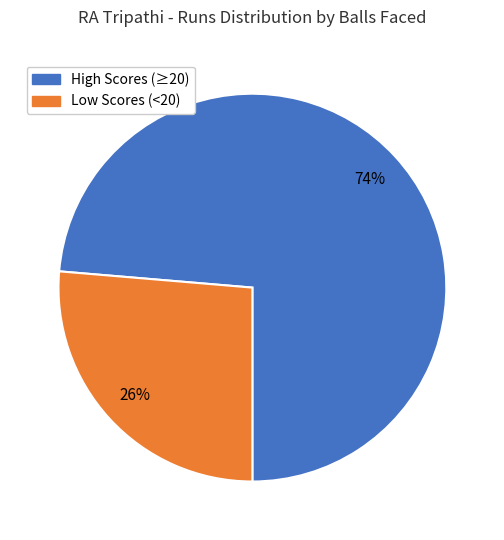

Which has a higher value, High Scores (≥20) or Low Scores (<20)?

High Scores (≥20)